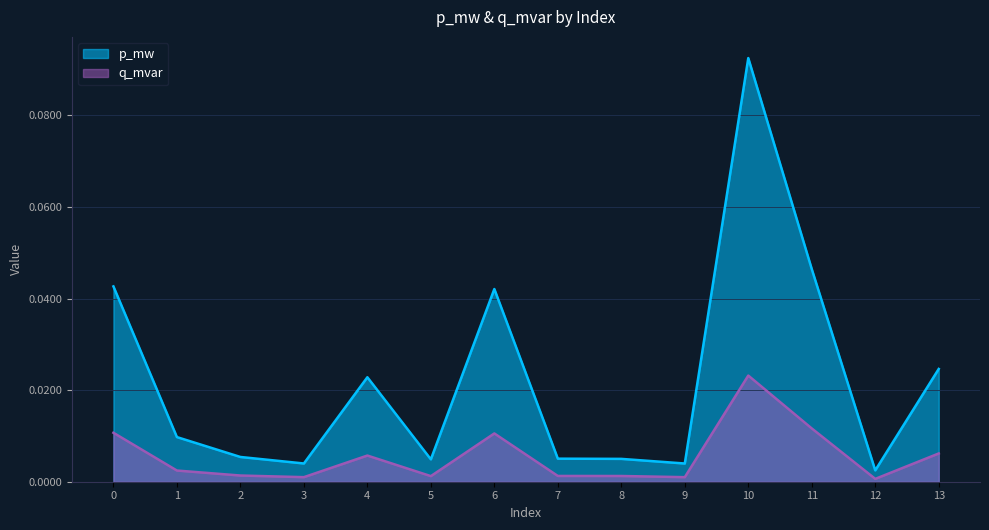

At how many categories does at least one series exceed 0?

14